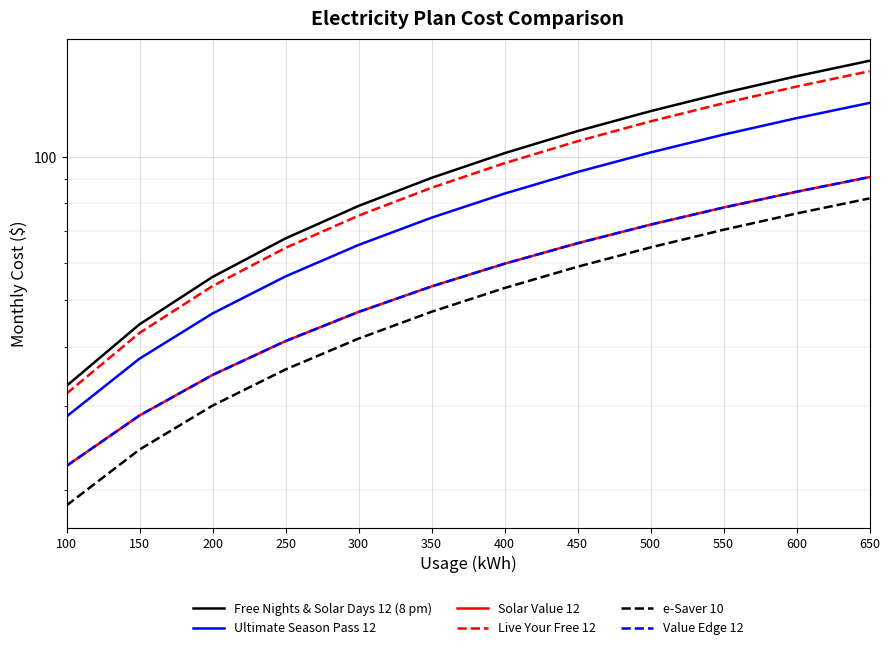

At 200, list the series in order from smallest to largest.

e-Saver 10, Solar Value 12, Value Edge 12, Ultimate Season Pass 12, Live Your Free 12, Free Nights & Solar Days 12 (8 pm)